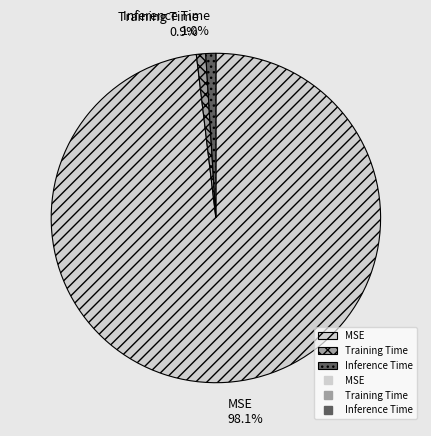

What percentage is the MSE slice, to the nearest percent?

98%